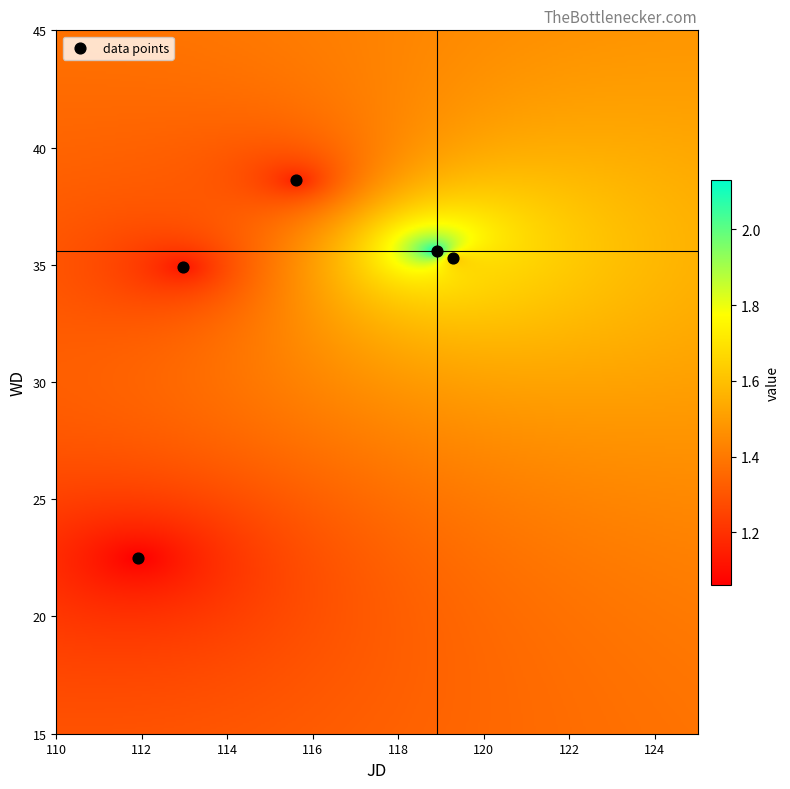

What Y value in the scatter plot is closest to 30?

34.9